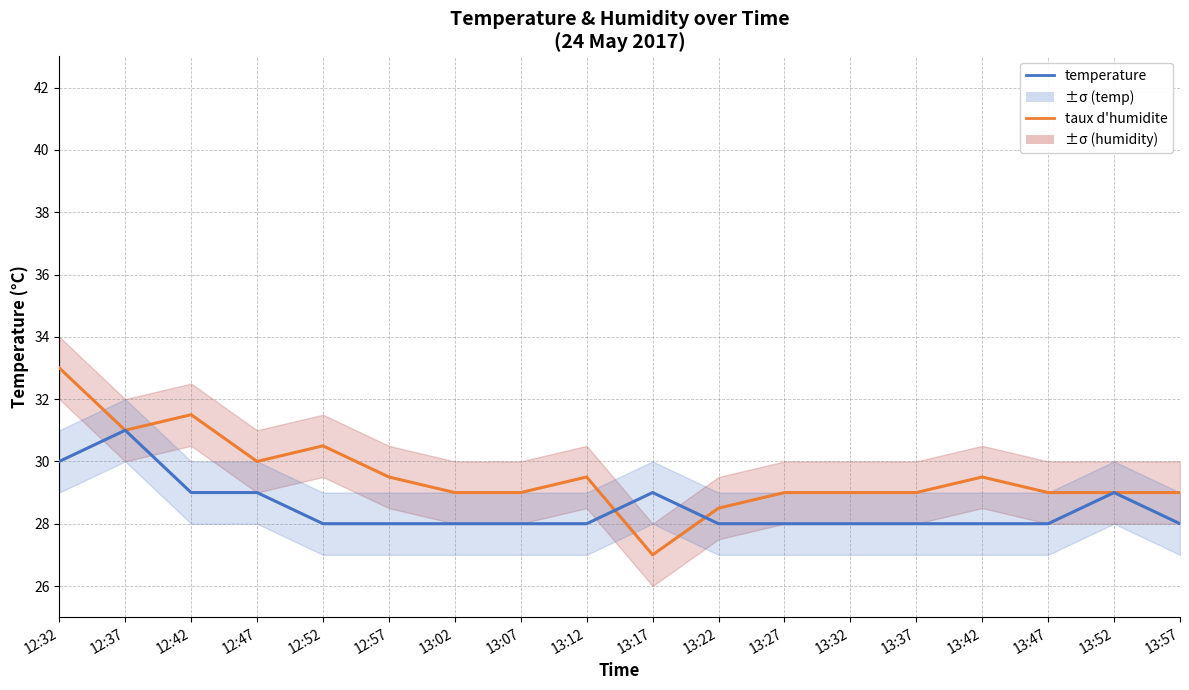

What is the difference between the second highest and minimum values in the temperature series?

2.0